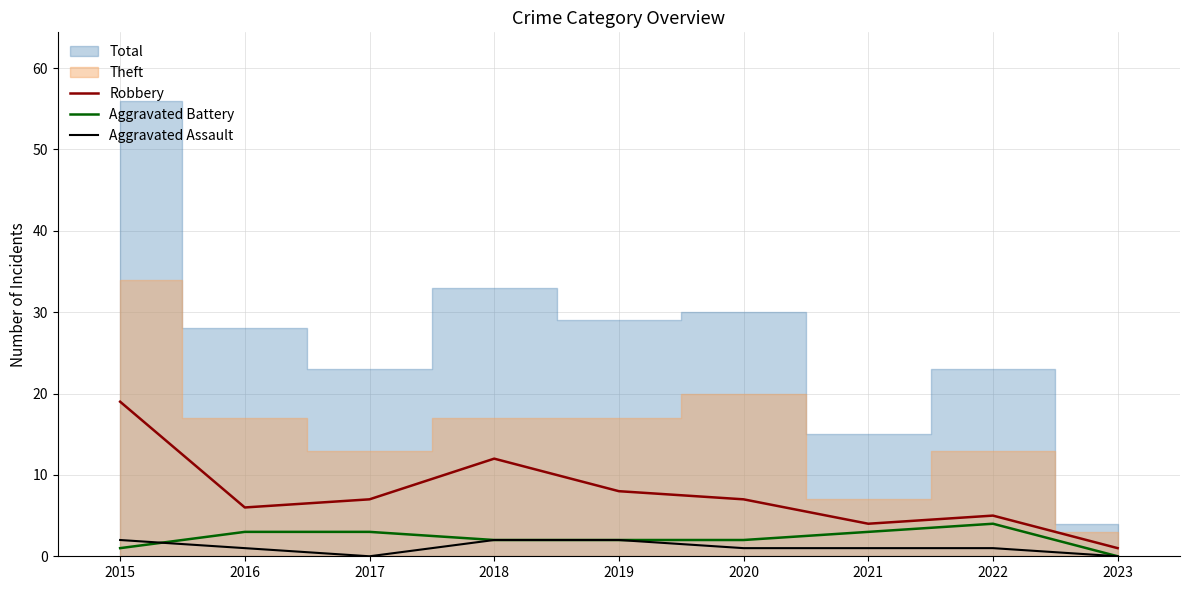

What is the total value across all series at 2018?

16